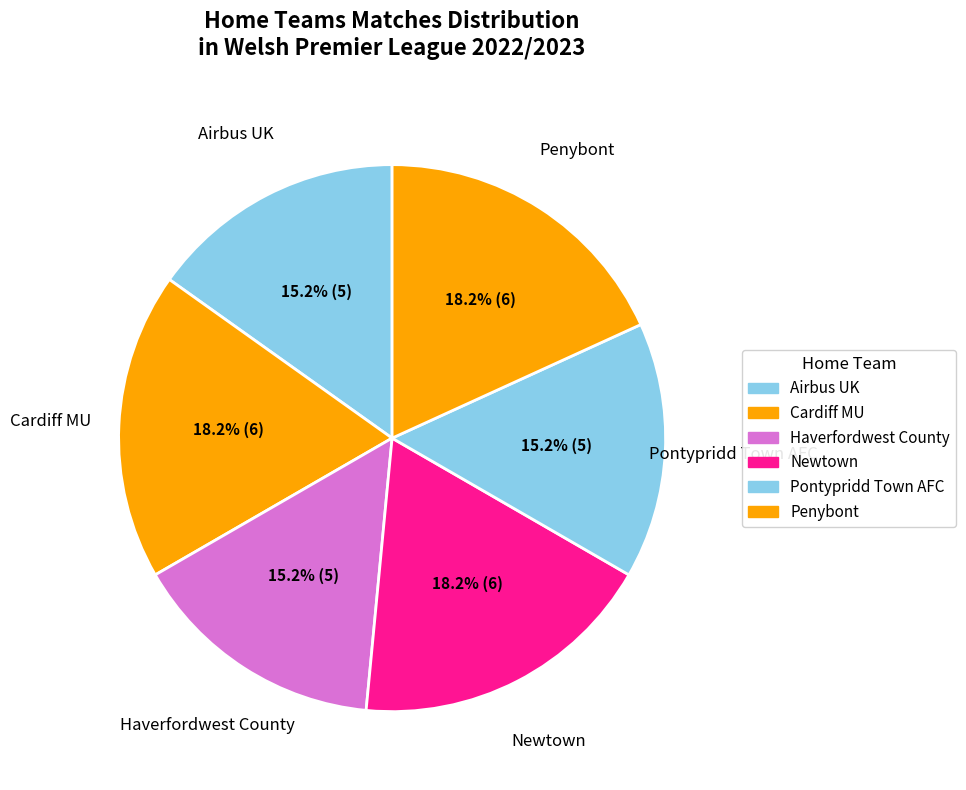

Count the number of slices in the pie.

6